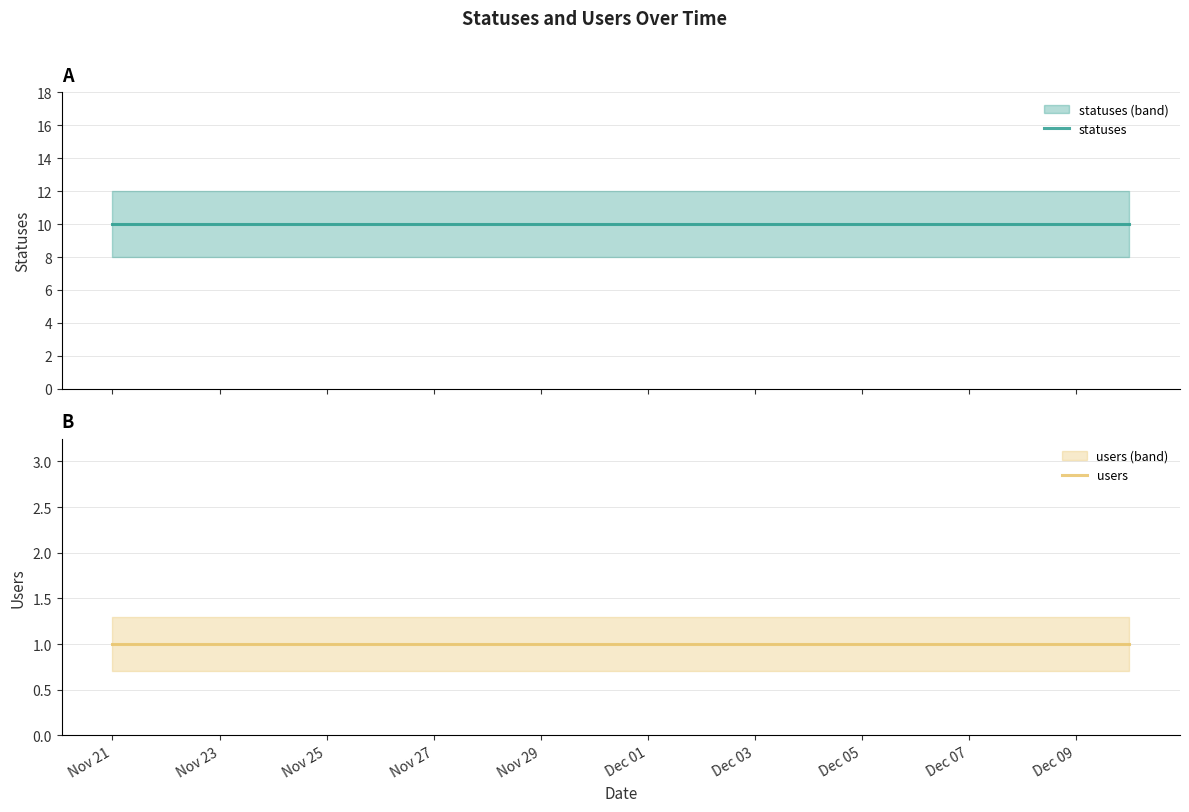

Which series has the largest total across all categories?

statuses